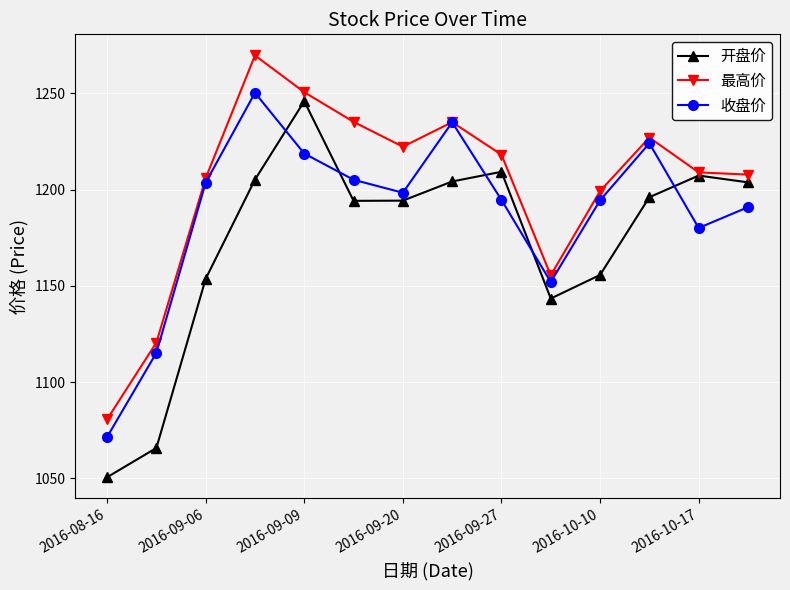

What is the greatest value displayed?

1269.6